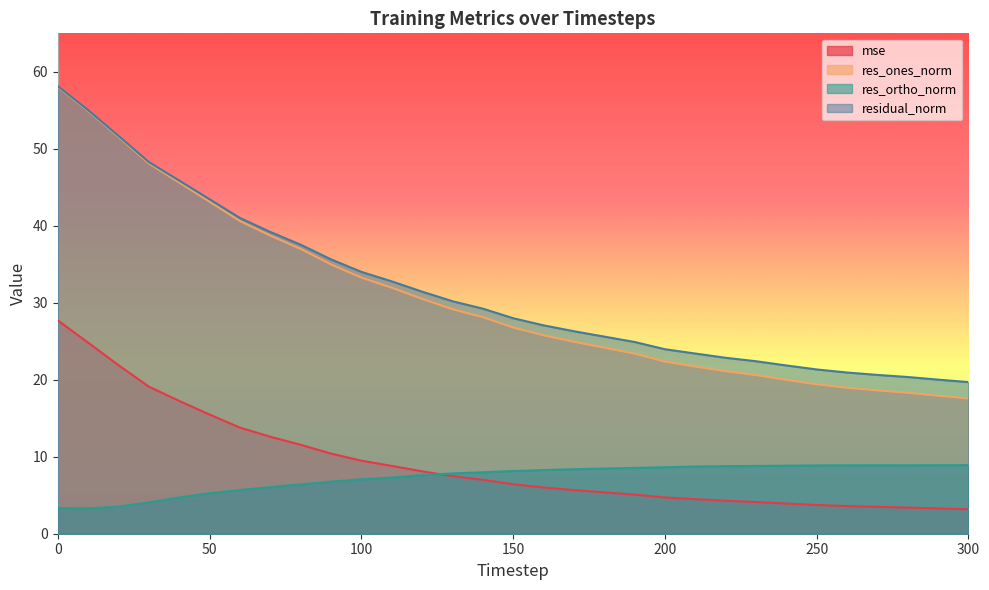

True or false: res_ones_norm and res_ortho_norm cross at least once.

False